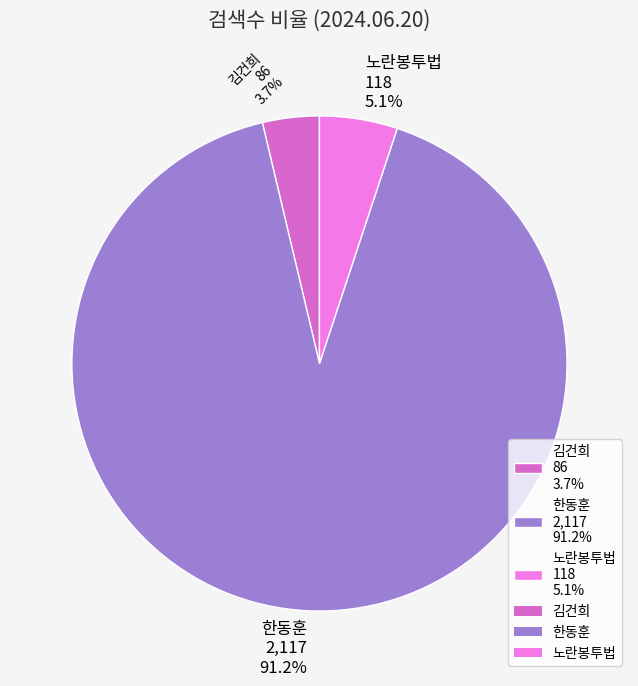

To the nearest percent, what is the combined percentage of 노란봉투법 and 김건희?

9%